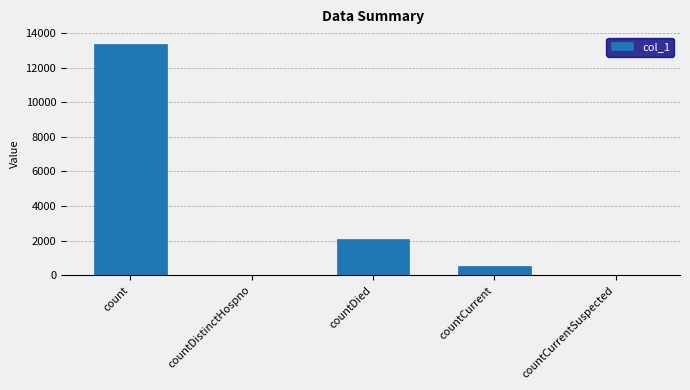

At which label is the value closest to 6689?

countDied